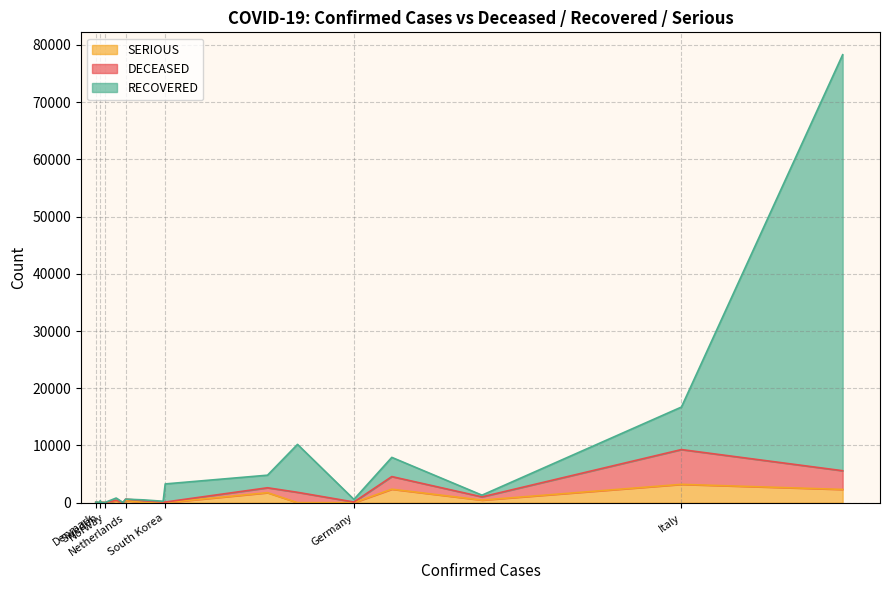

At how many categories does at least one series exceed 31686?

1